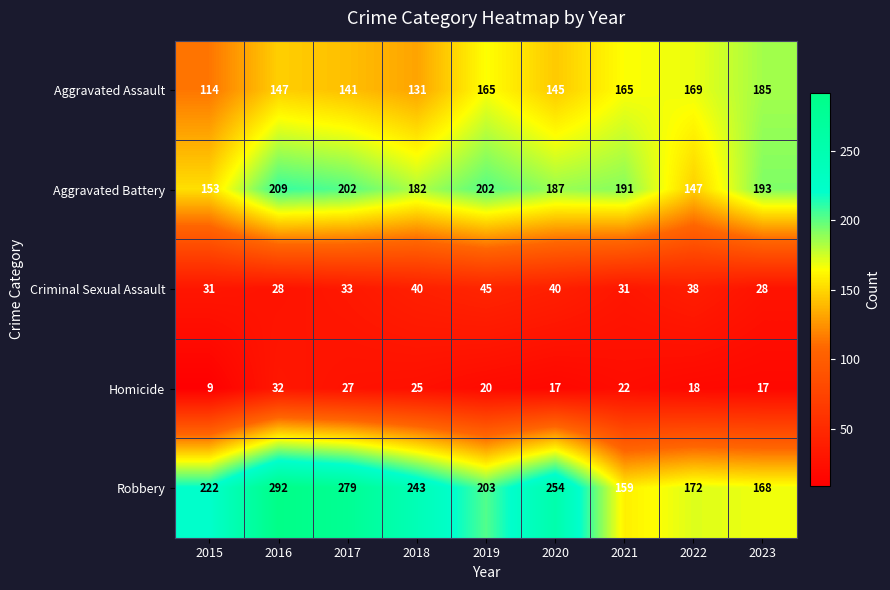

Between 2019 and 2021, which series saw the biggest shift?

Robbery